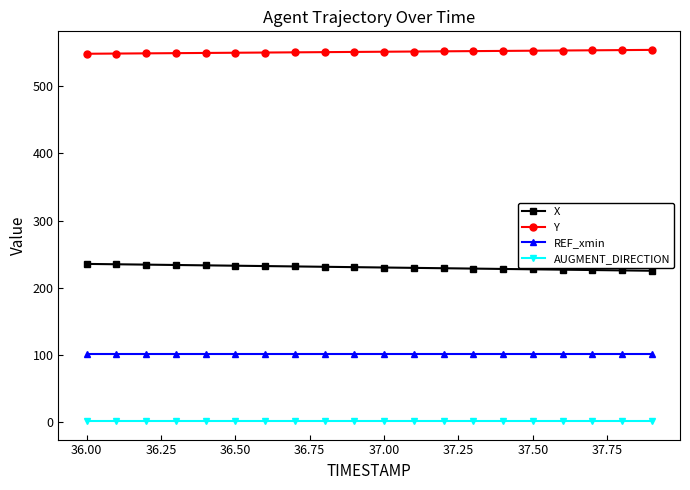

Rank the series by their average value, from highest to lowest.

Y, X, REF_xmin, AUGMENT_DIRECTION